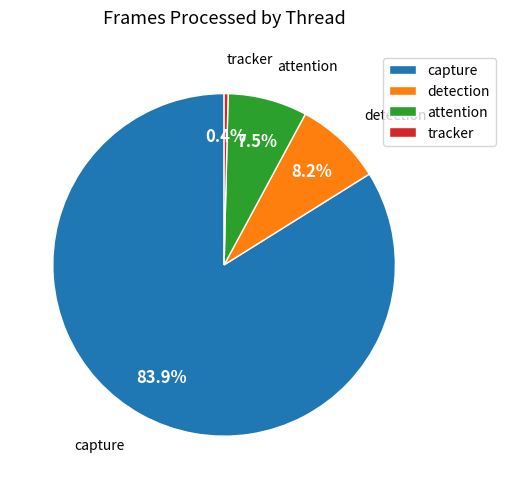

Which has a higher value, attention or capture?

capture